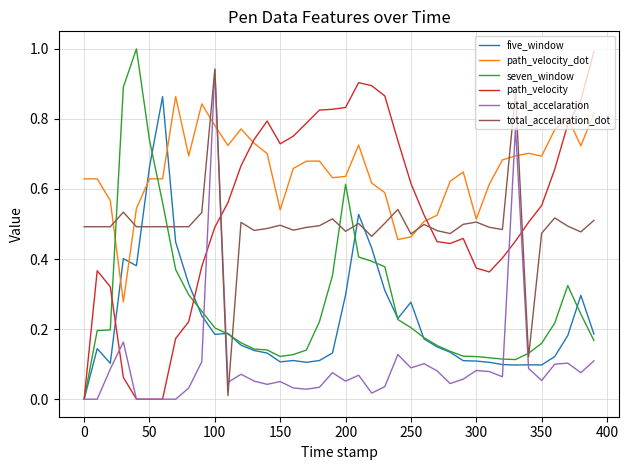

Which series has the largest total across all categories?

path_velocity_dot